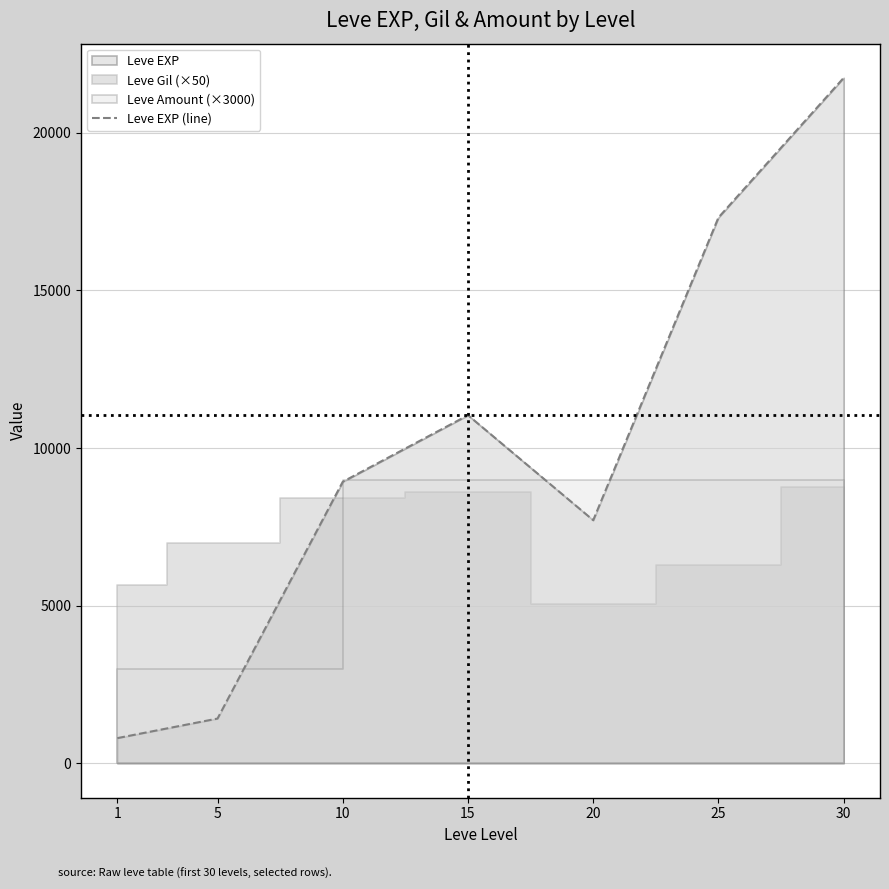

At which label is the value closest to 11270?

15